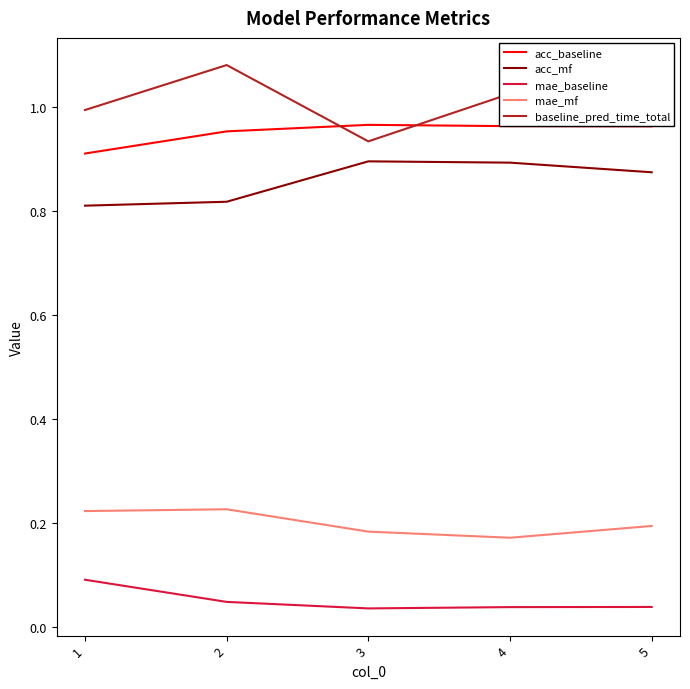

Is the value of acc_baseline at 2 greater than the value of acc_mf at 4?

Yes